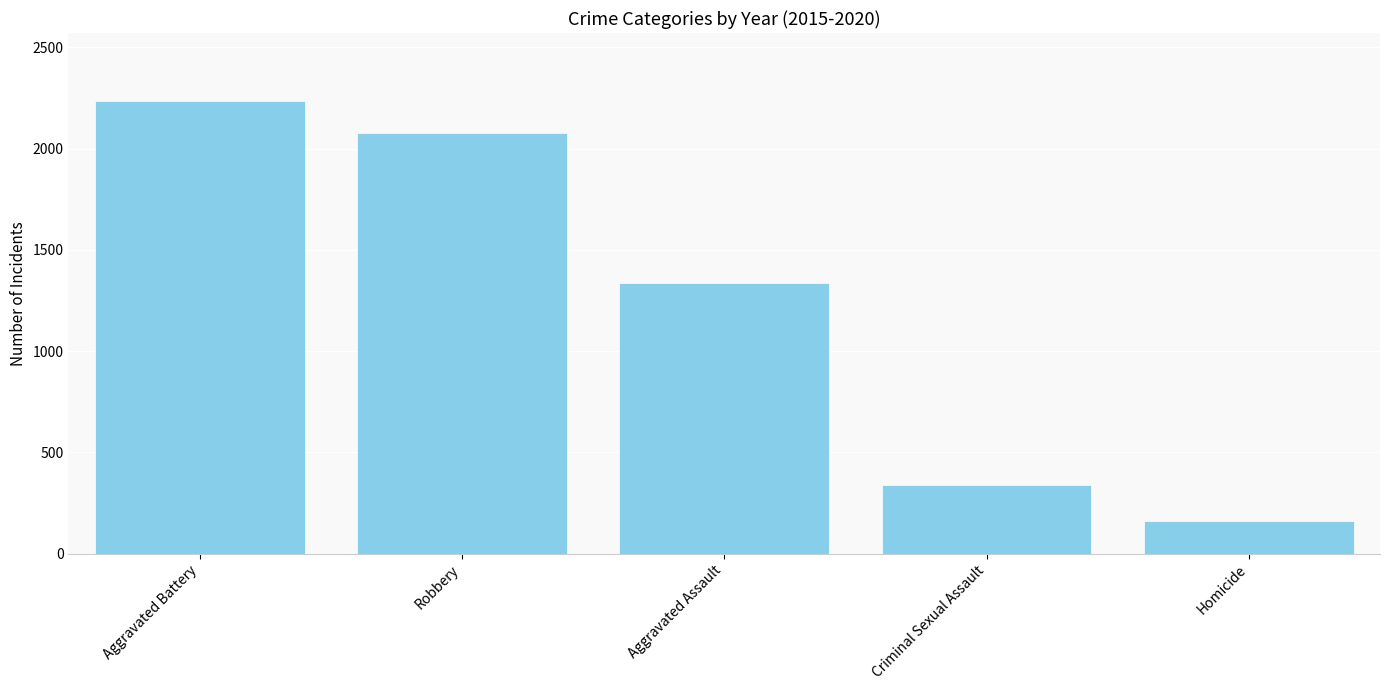

What is the sum of the values at Aggravated Battery and Homicide?

2396